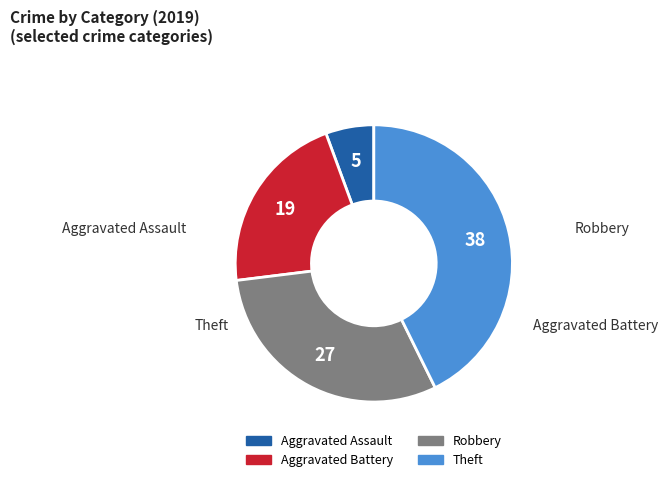

Is it true that Aggravated Assault is 18% of the pie?

False